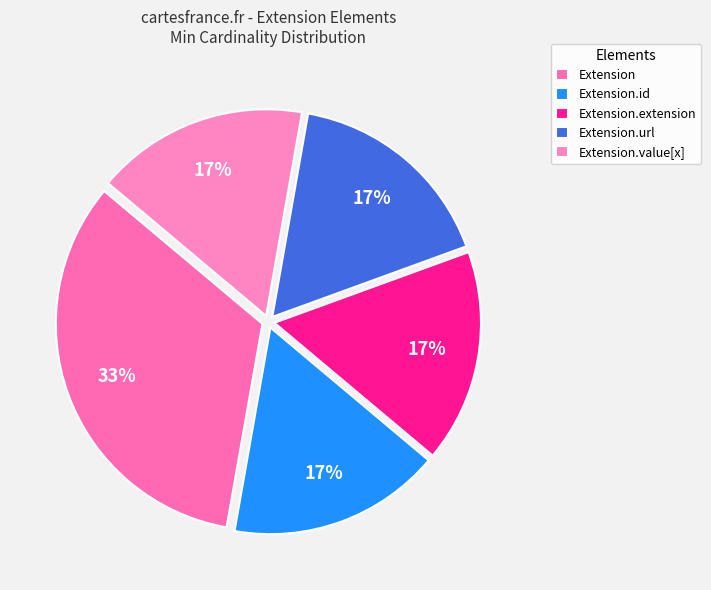

Does Extension represent more than half of the total?

No